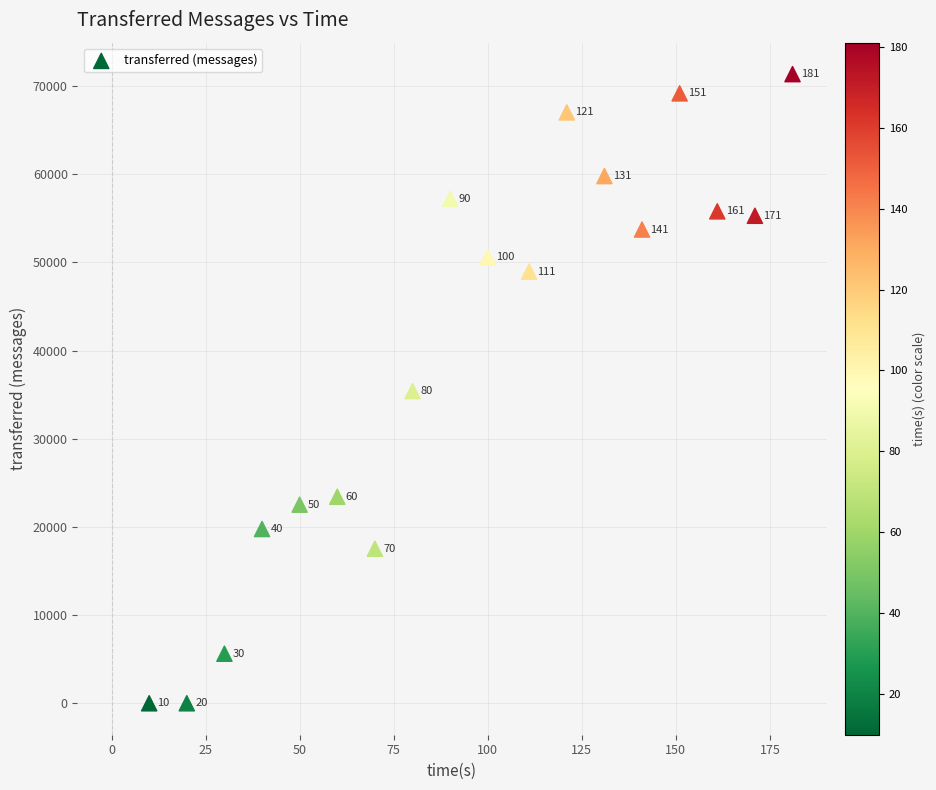

What is the range of Y values (max minus min)?

71340